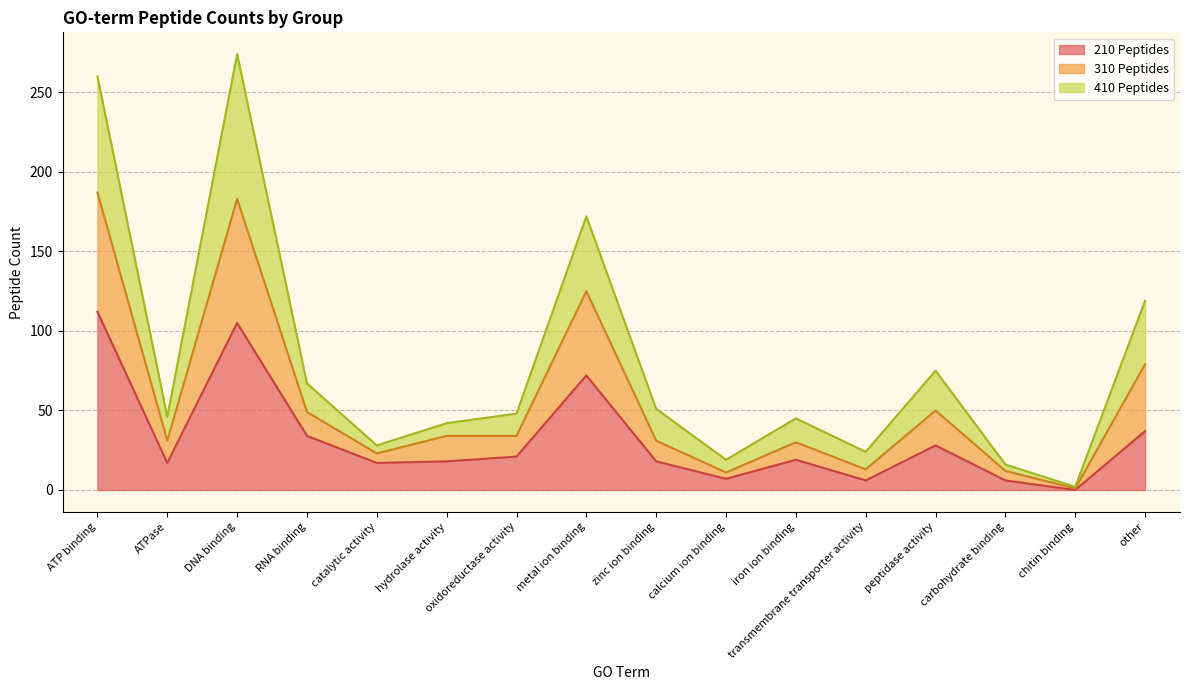

True or false: 310 Peptides and 210 Peptides intersect in this chart.

False